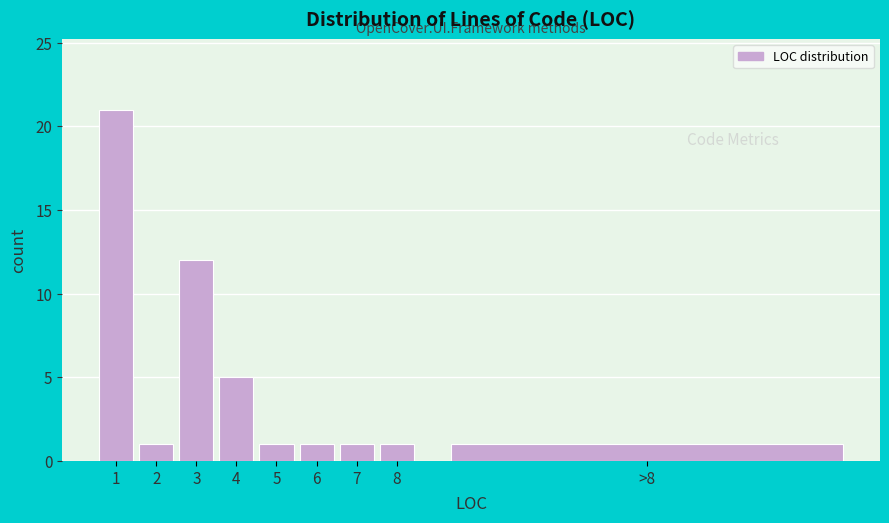

Reading left to right, transcribe all the data shown in this chart.

1=21	2=1	3=12	4=5	5=1	6=1	7=1	8=1	>8=1